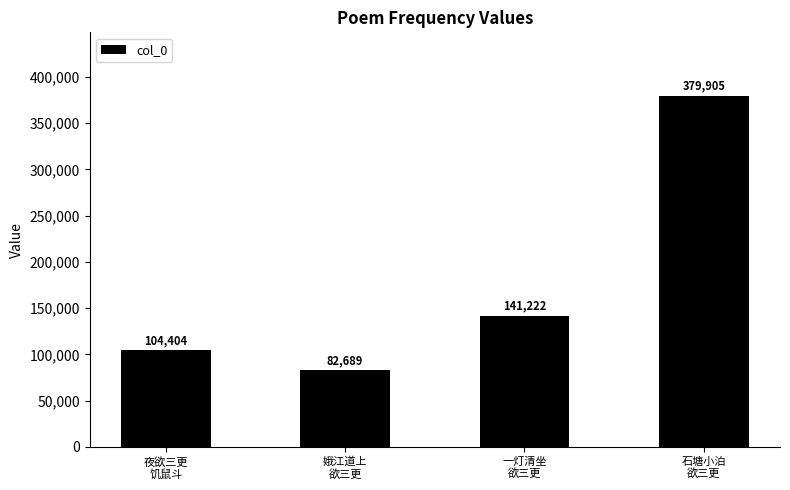

List the labels in order of value, largest first.

石塘小泊
欲三更, 一灯清坐
欲三更, 夜欲三更
饥鼠斗, 娥江道上
欲三更